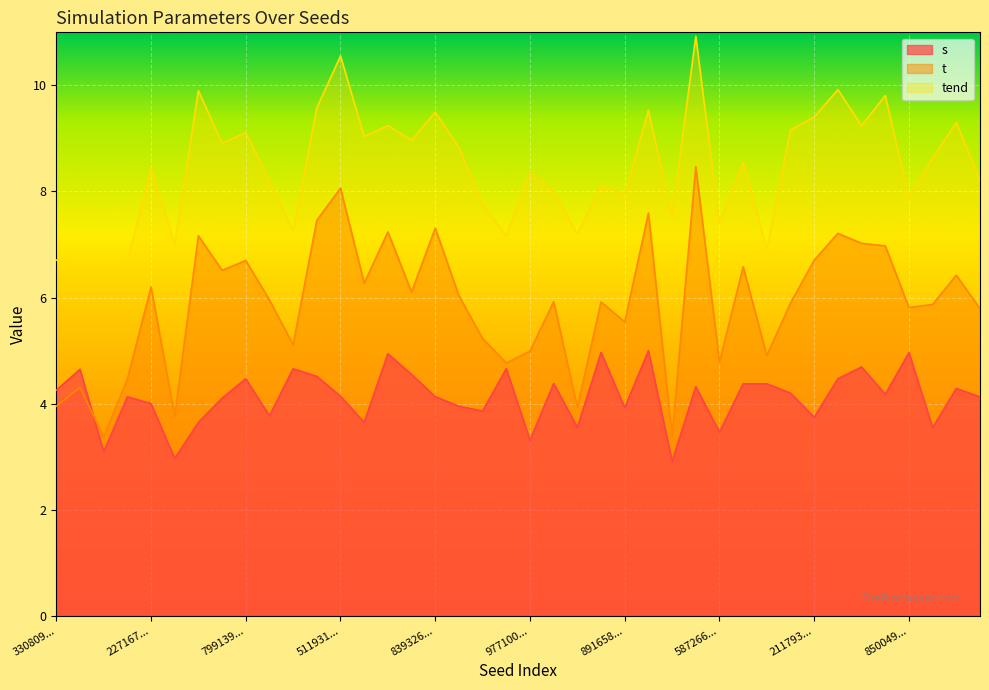

Reading right to left, what are all the values shown in this chart?

s: 4.1	4.3	3.5	5.0	4.2	4.7	4.5	3.7	4.2	4.4	4.4	3.5	4.3	2.9	5.0	3.9	5.0	3.6	4.4	3.3	4.7	3.9	4.0	4.1	4.6	4.9	3.6	4.1	4.5	4.7	3.8	4.5	4.1	3.6	3.0	4.0	4.1	3.1	4.6	4.3
t: 5.8	6.4	5.9	5.8	7.0	7.0	7.2	6.7	5.9	4.9	6.6	4.8	8.5	3.4	7.6	5.5	5.9	3.9	5.9	5.0	4.8	5.2	6.0	7.3	6.1	7.2	6.3	8.1	7.5	5.1	6.0	6.7	6.5	7.2	3.8	6.2	4.5	3.4	4.3	4.0
tend: 8.2	9.3	8.6	7.9	9.8	9.2	9.9	9.4	9.2	6.9	8.5	7.4	10.9	7.5	9.5	7.9	8.1	7.2	8.0	8.4	7.2	7.8	8.8	9.5	9.0	9.2	9.0	10.6	9.6	7.3	8.2	9.1	8.9	9.9	7.0	8.4	6.7	6.5	6.6	6.7